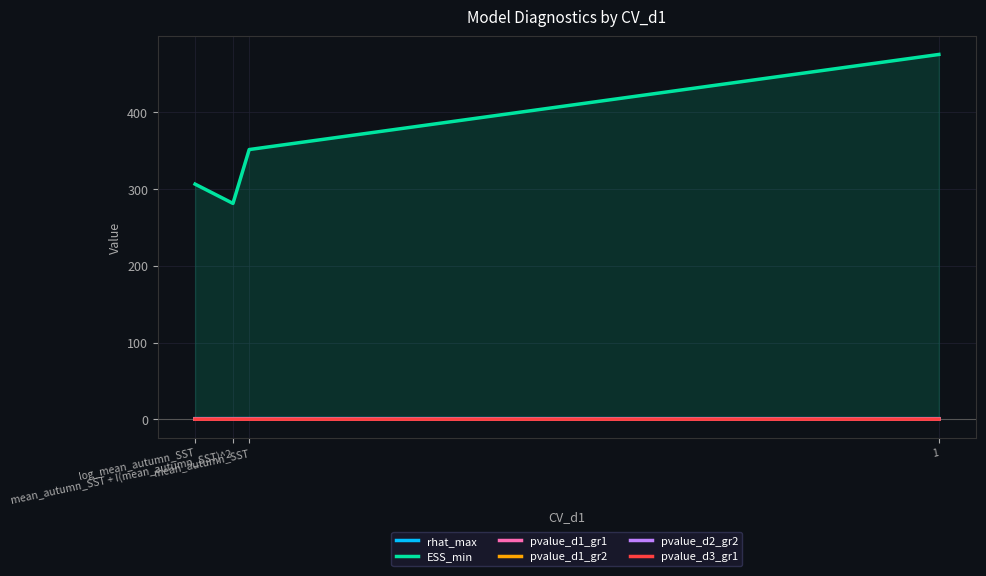

What is the value of the pvalue_d1_gr1 point at the 4th from the left?

0.5